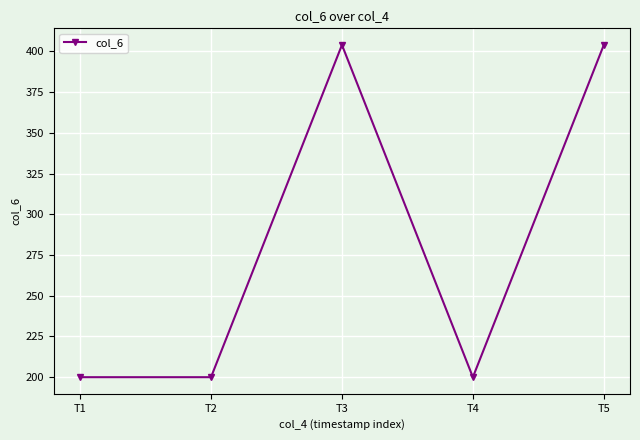

Reading left to right, what are all the values shown in this chart?

200	200	404	200	404